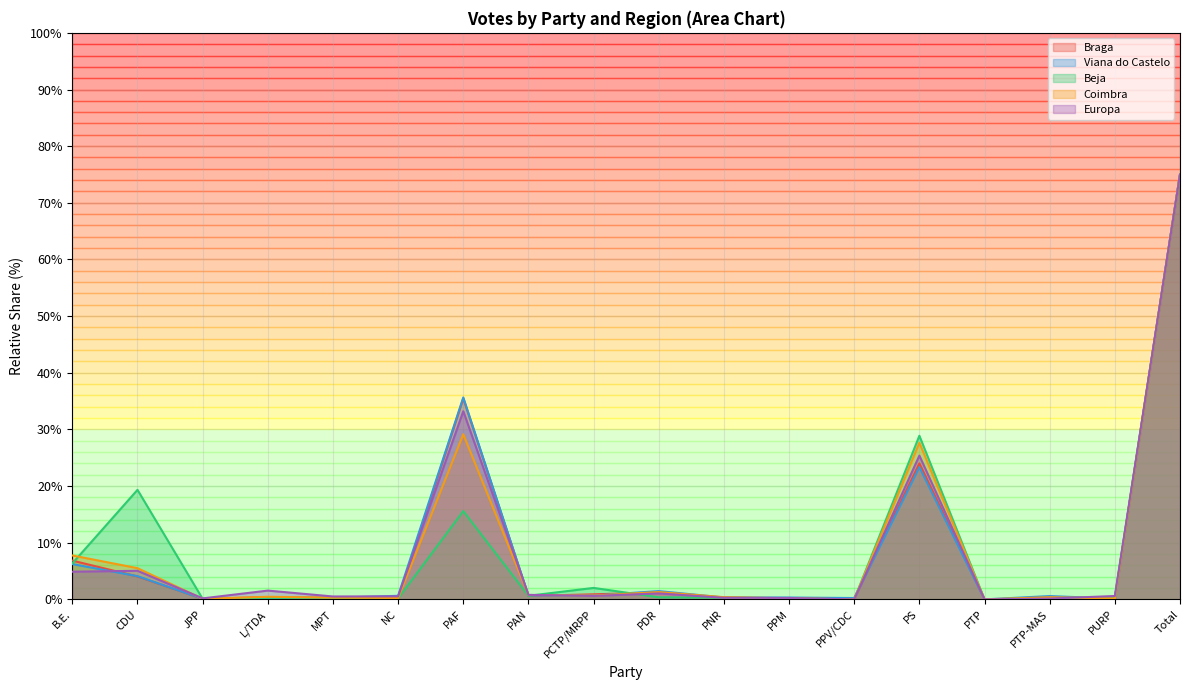

How many interior local peaks does the Europa series have?

5